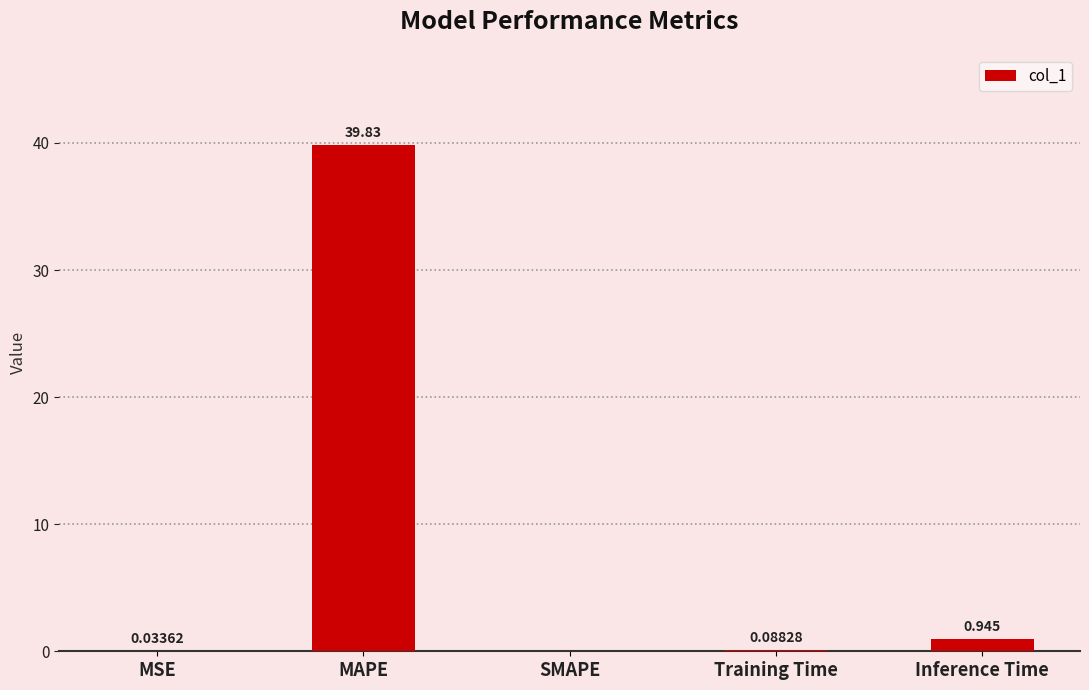

Which label corresponds to the largest value in the chart?

MAPE